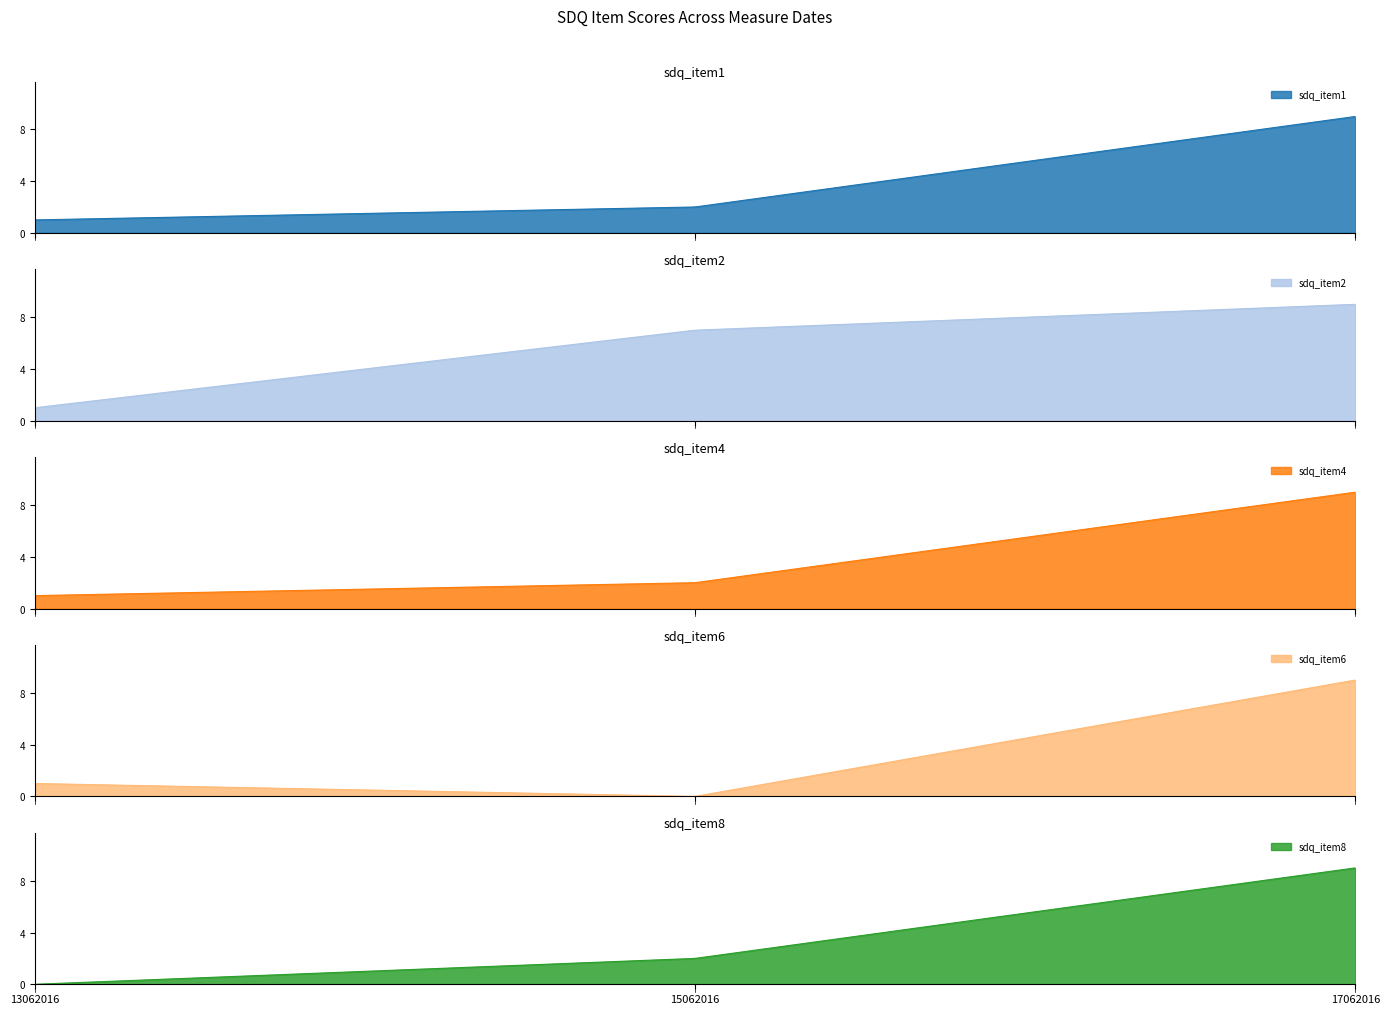

At which category does the chart reach its minimum across all series?

15062016